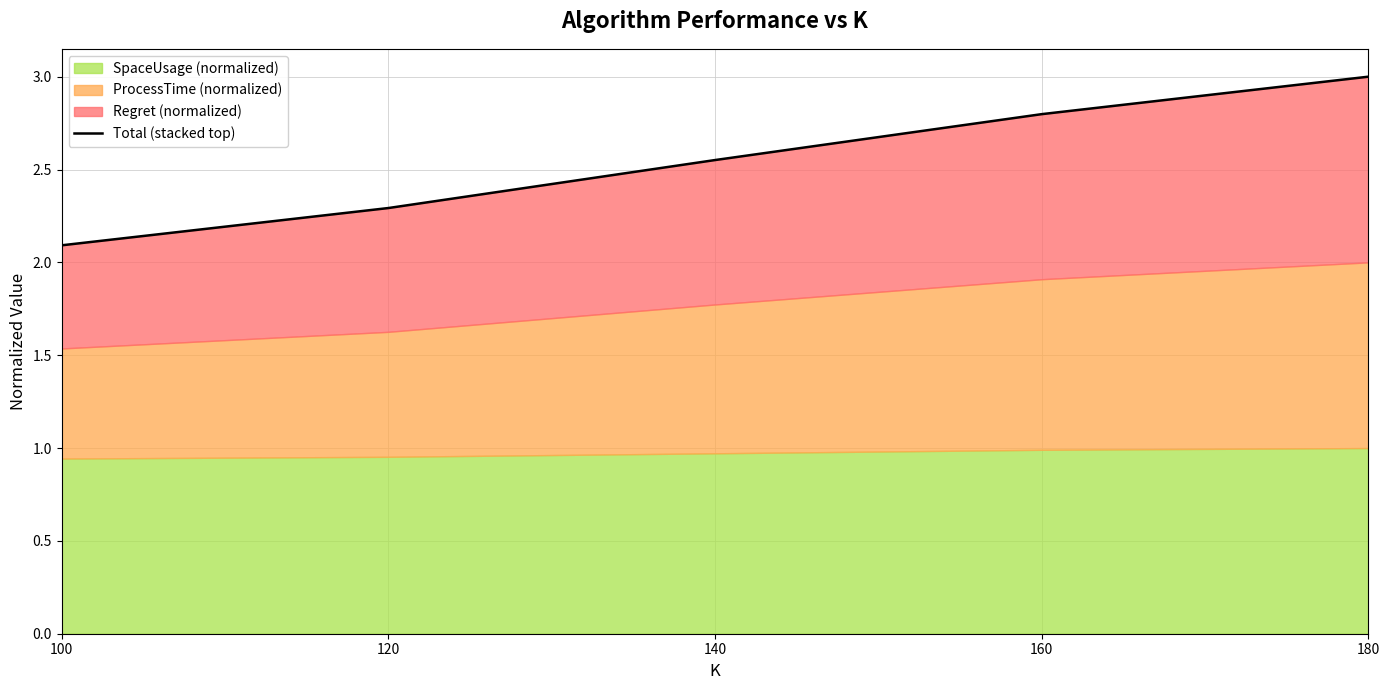

Rank the categories by value from lowest to highest.

100, 120, 140, 160, 180